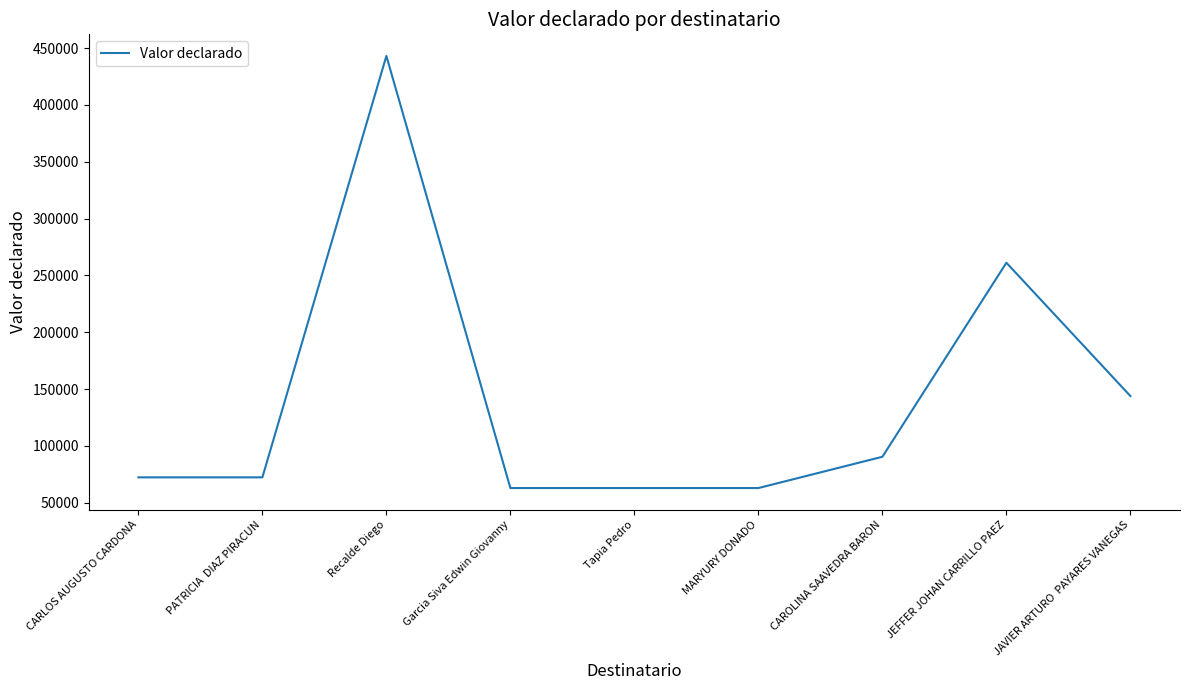

Which label corresponds to the largest value in the chart?

Recalde Diego